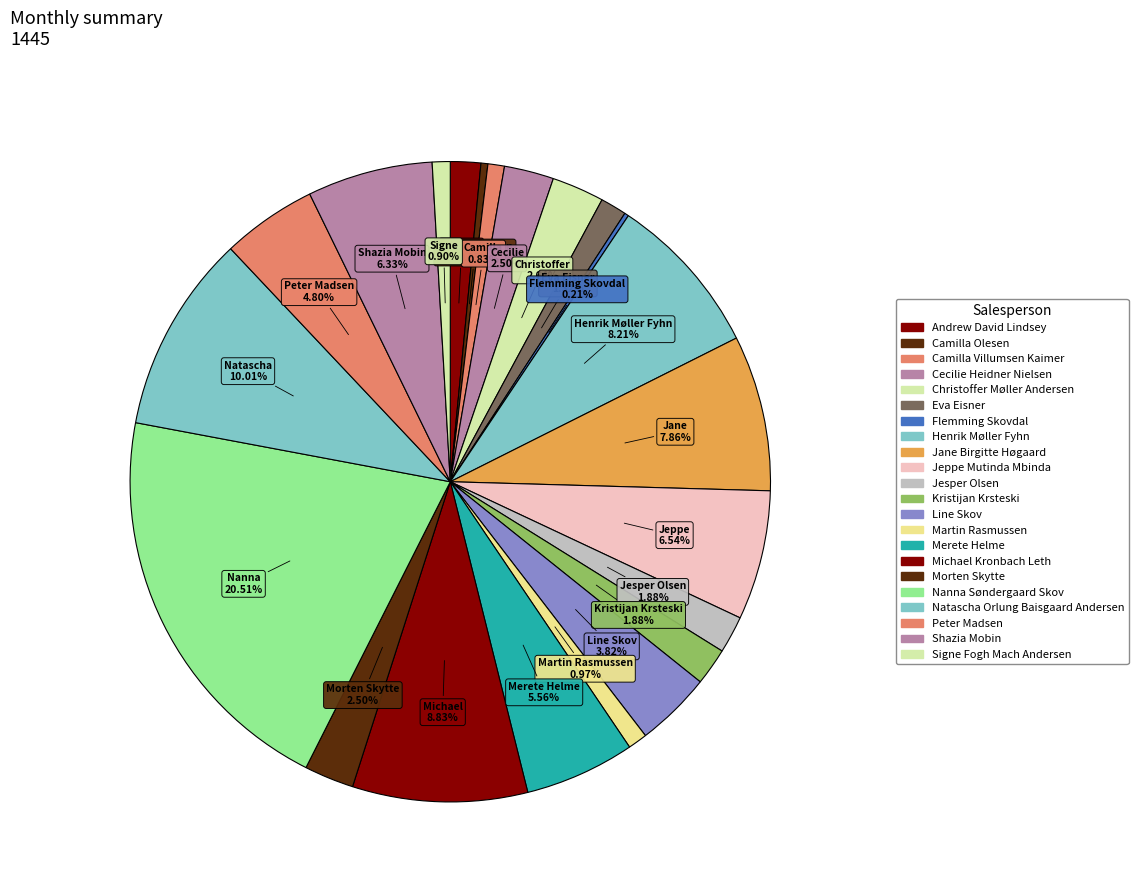

Is it true that Christoffer Møller Andersen is 3% of the pie?

True